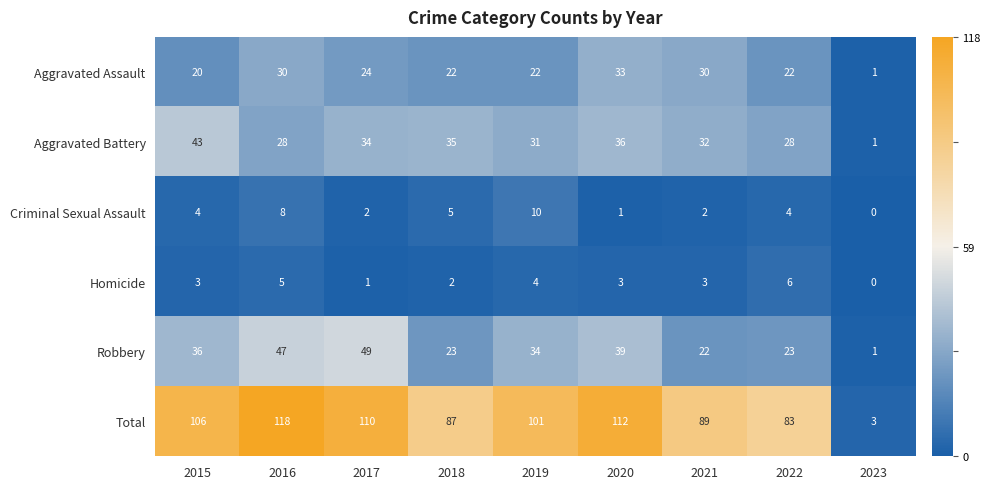

Count the Criminal Sexual Assault values in the range 2 to 5.

5